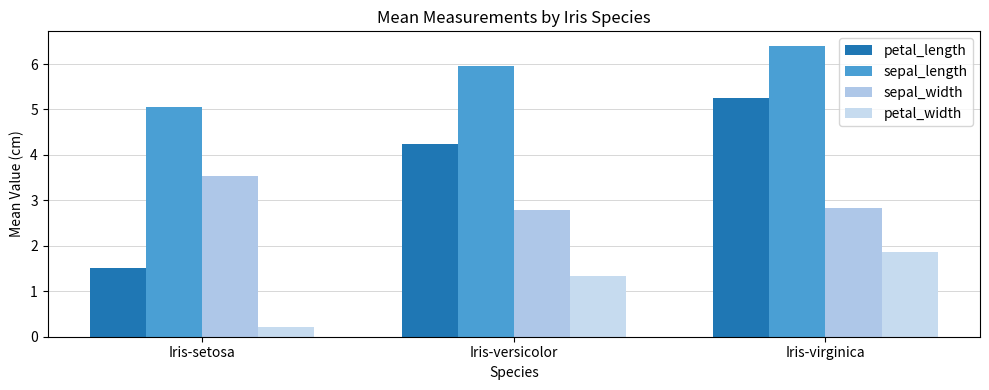

Reading left to right, transcribe all the data shown in this chart.

petal_length: 1.5	4.2	5.3
sepal_length: 5.1	6.0	6.4
sepal_width: 3.5	2.8	2.8
petal_width: 0.2	1.3	1.9